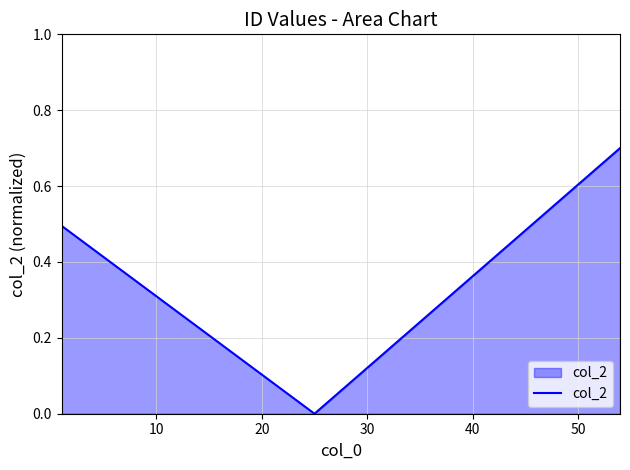

What is the difference between the second highest and minimum values?

0.5